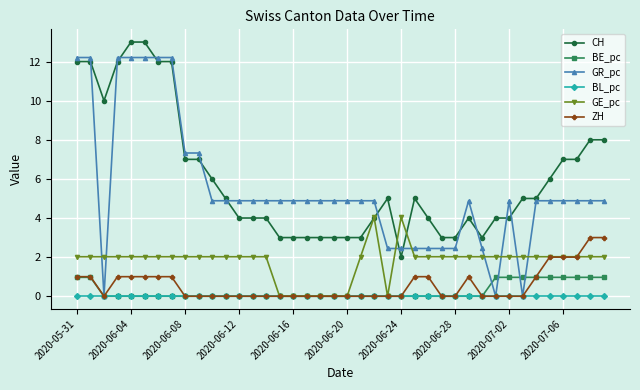

How many lines are shown in the chart?

6